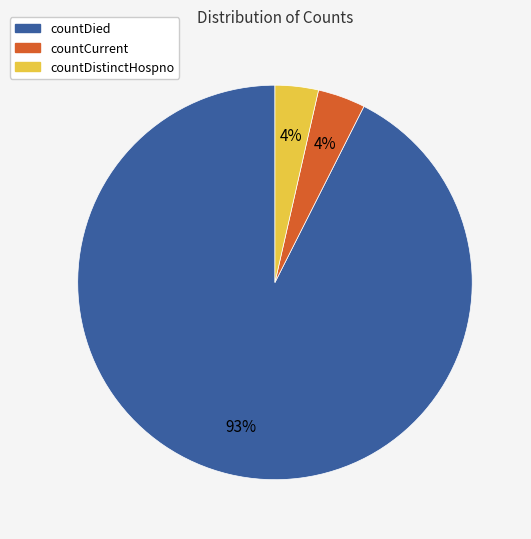

To the nearest percent, what is the average slice percentage?

33%